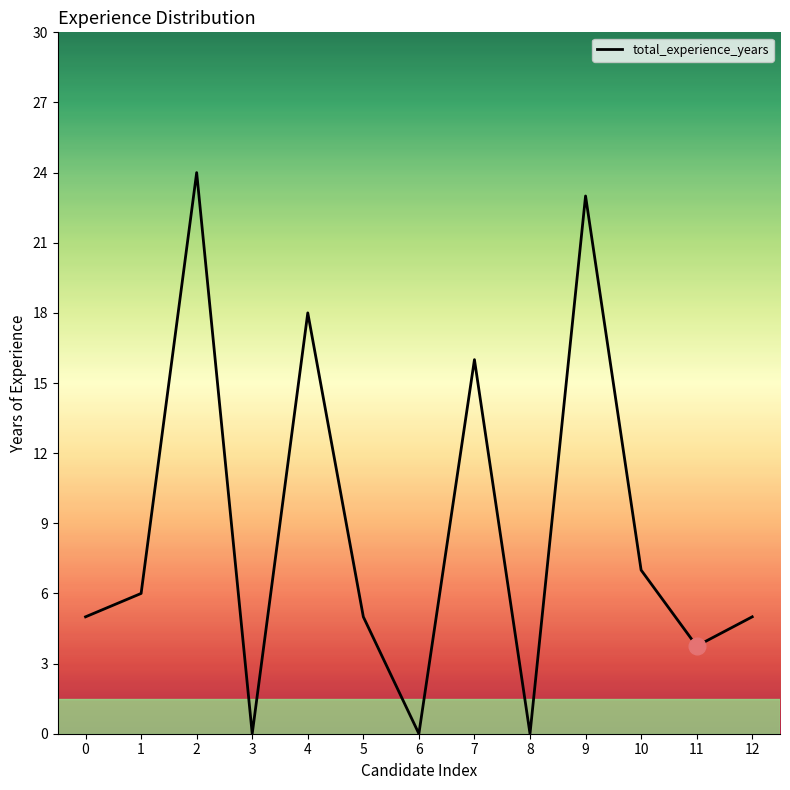

The value at 7 is 8.0. True or false?

False